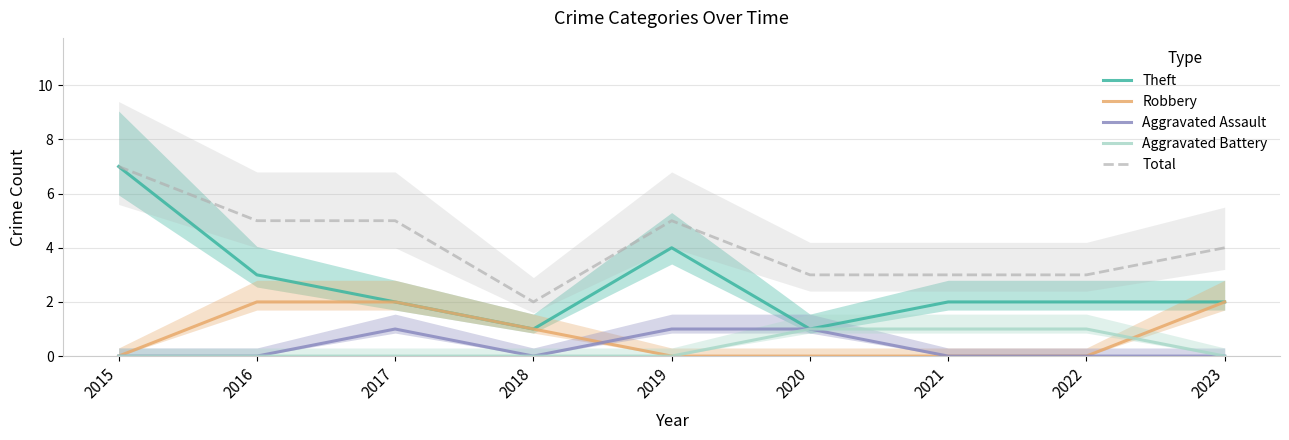

How many distinct data groups are displayed?

5